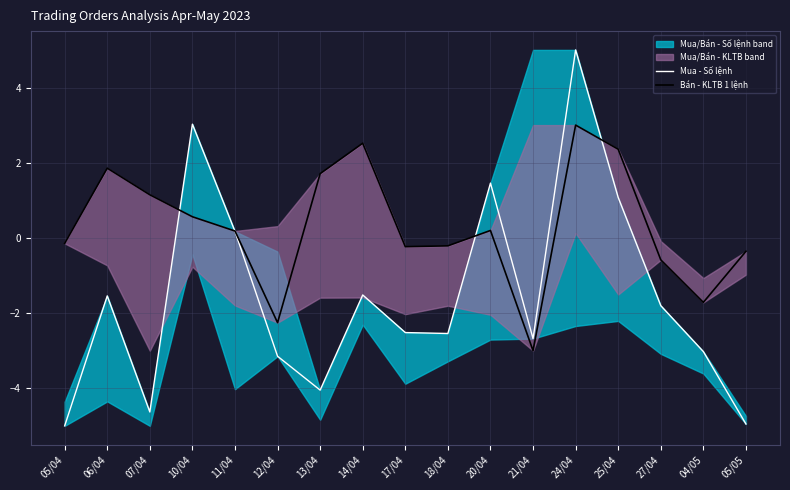

At which label does Mua - Số lệnh reach its minimum?

05/04